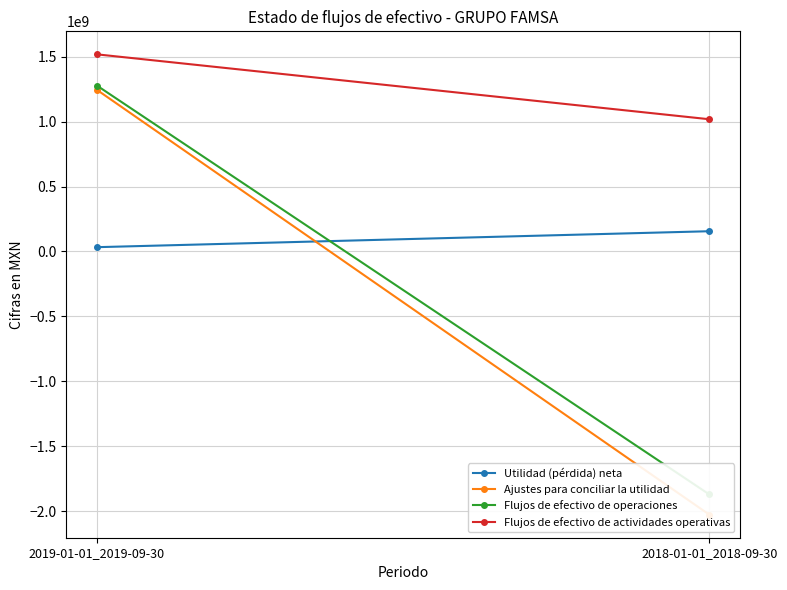

What is the value of the Ajustes para conciliar la utilidad point at the 2nd from the left?

-2028237000